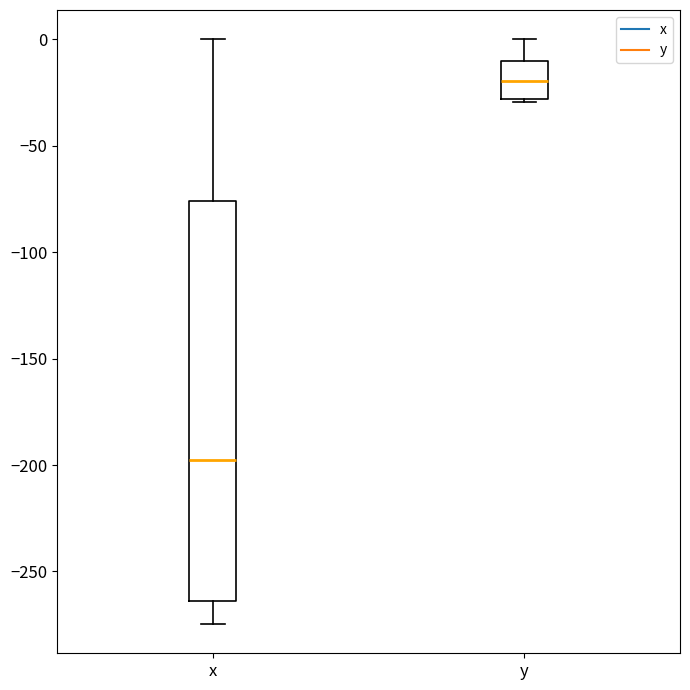

Where does the median line of the box for y sit on the y-axis? The values are not printed on the chart, so give them approximately, as read against the axis.

-20